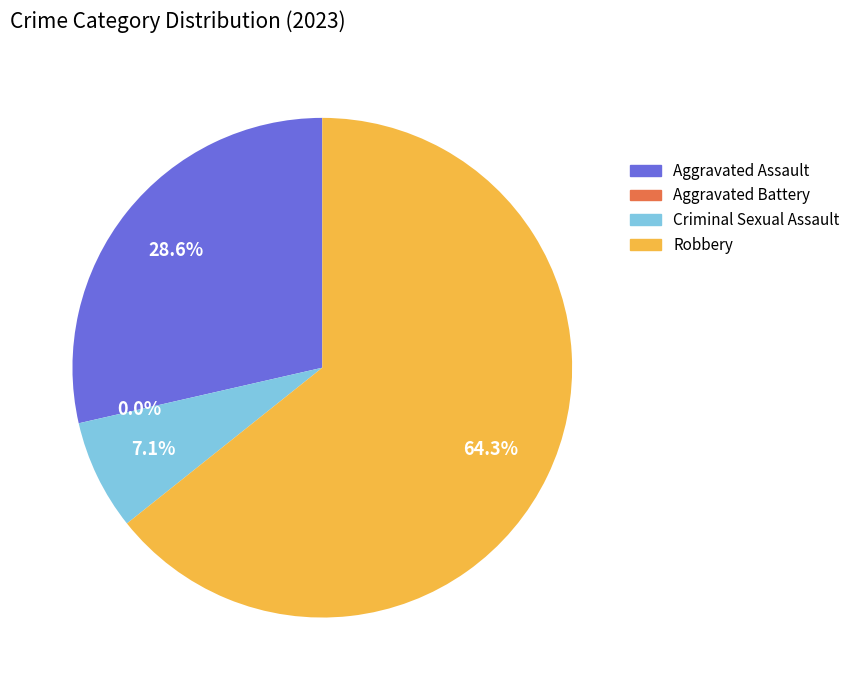

How many slices are in this pie chart?

4